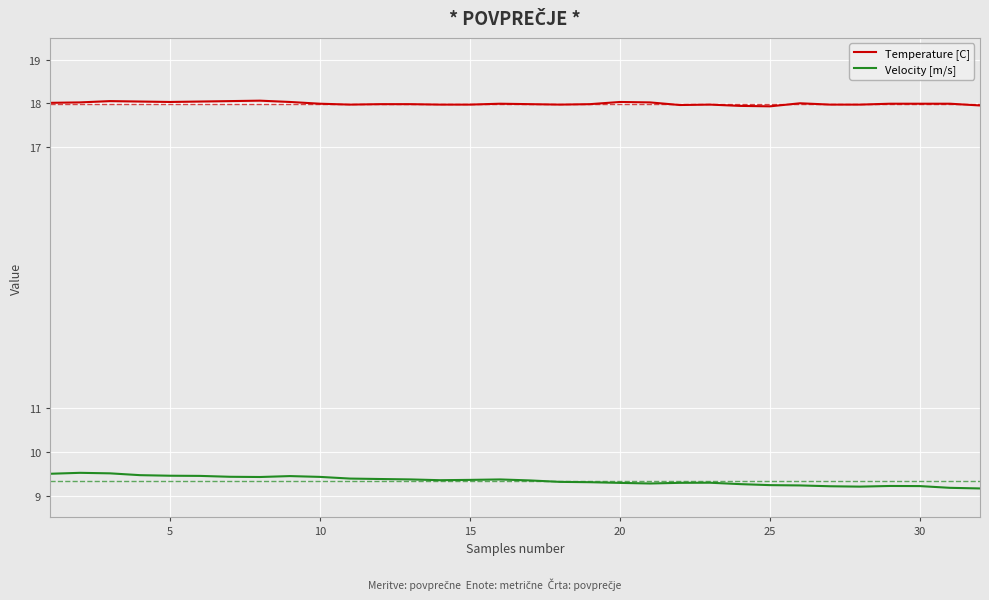

What is the difference between the maximum and minimum values in the Velocity [m/s] series?

0.4